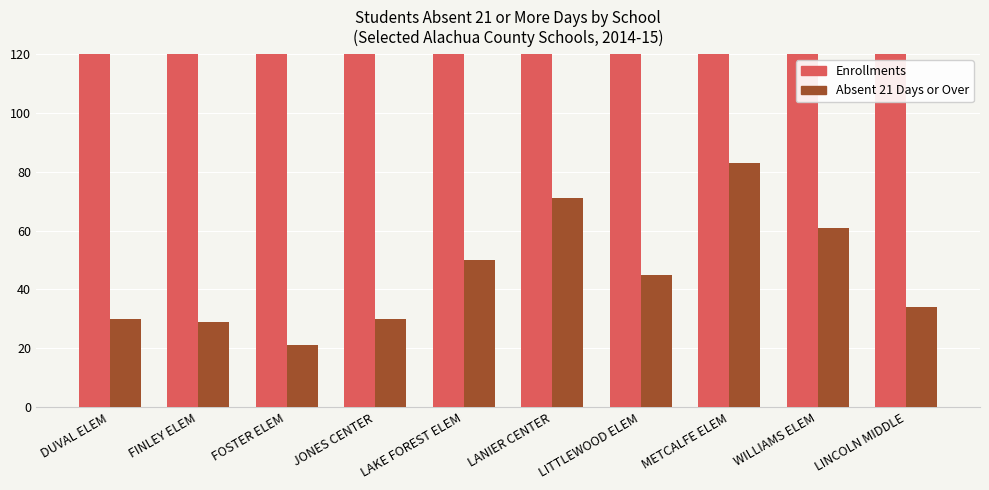

What is the smallest value displayed?

21